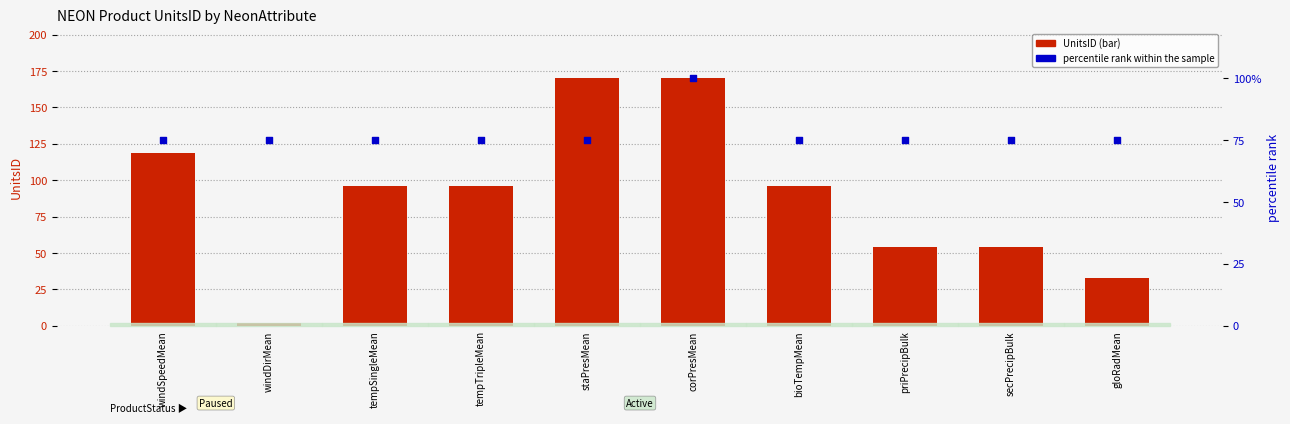

Is the value of percentile rank within the sample at staPresMean greater than the value of UnitsID (bar) at secPrecipBulk?

Yes